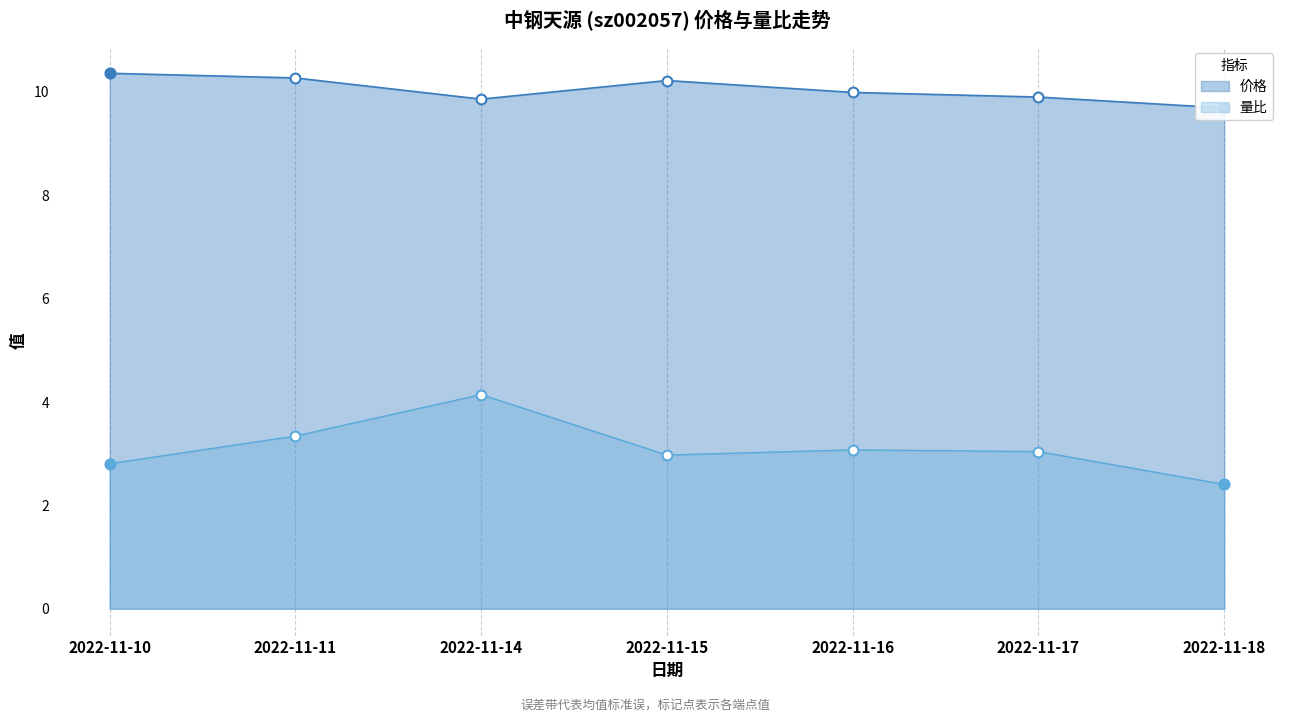

Which series has the widest spread of Y values?

量比